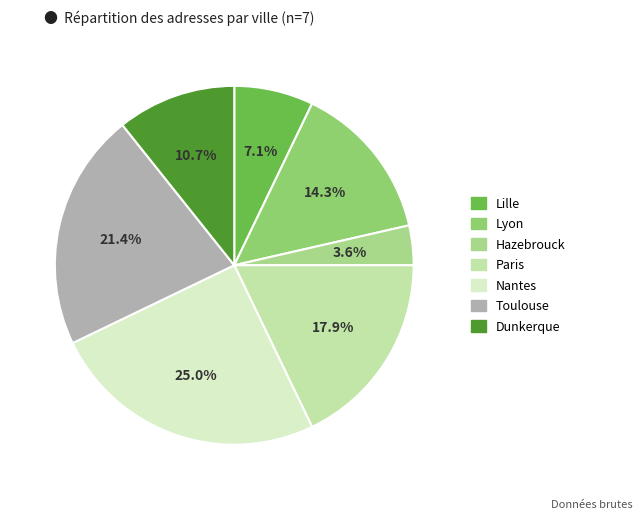

Which category has the smallest portion of the pie?

Hazebrouck